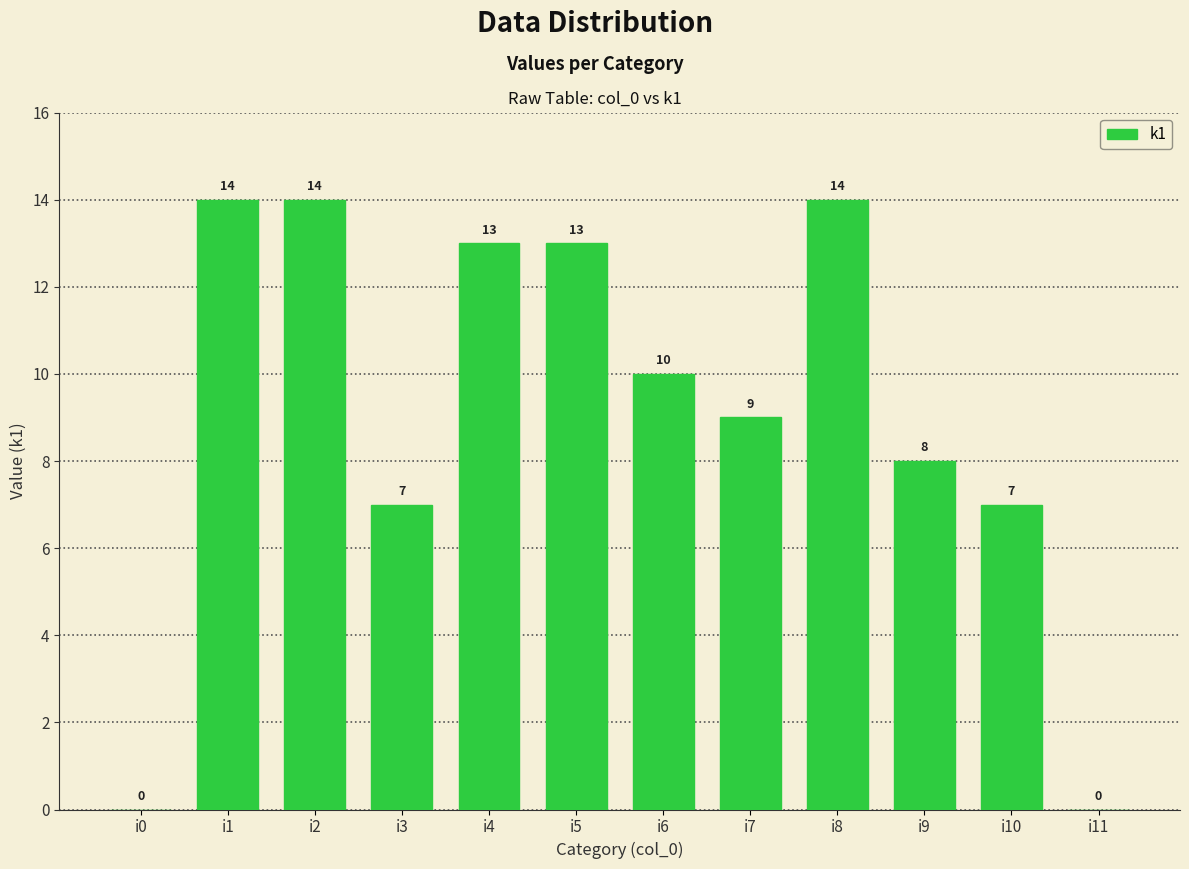

What is the change in value from i7 to i9?

-1